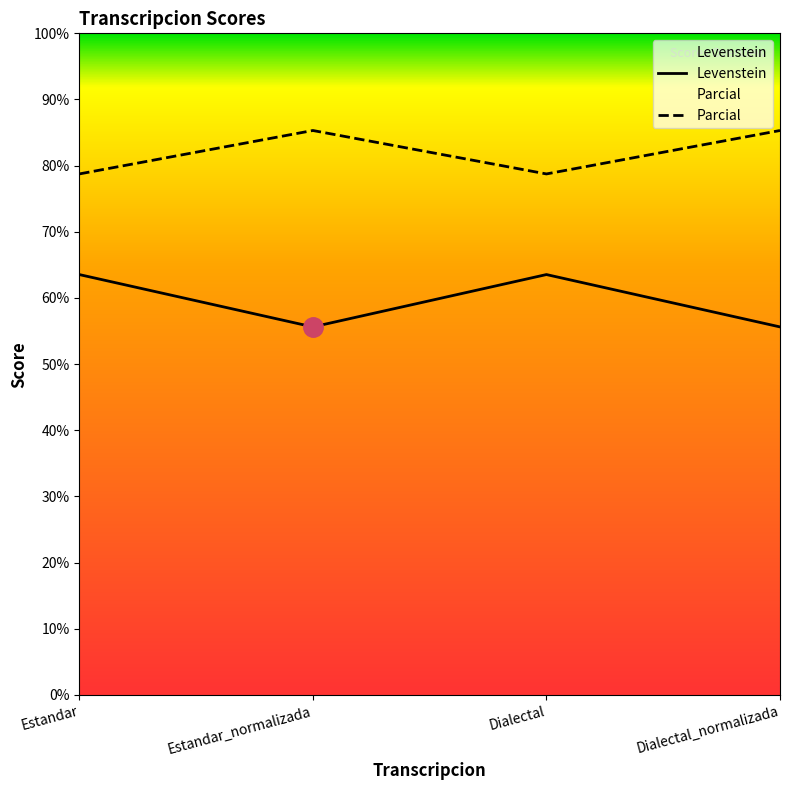

What is the total value across all series at Estandar_normalizada?

140.9